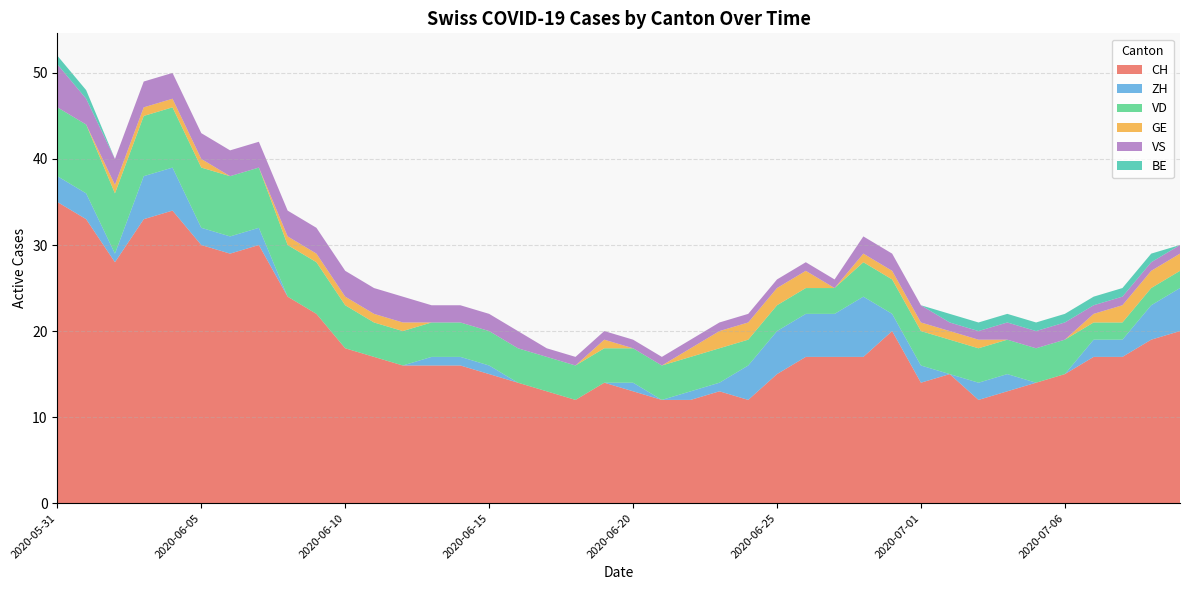

Reading left to right, extract all data points from this chart.

CH: 35	33	28	33	34	30	29	30	24	22	18	17	16	16	16	15	14	13	12	14	13	12	12	13	12	15	17	17	17	20	14	15	12	13	14	15	17	17	19	20
ZH: 3	3	1	5	5	2	2	2	0	0	0	0	0	1	1	1	0	0	0	0	1	0	1	1	4	5	5	5	7	2	2	0	2	2	0	0	2	2	4	5
VD: 8	8	7	7	7	7	7	7	6	6	5	4	4	4	4	4	4	4	4	4	4	4	4	4	3	3	3	3	4	4	4	4	4	4	4	4	2	2	2	2
GE: 0	0	1	1	1	1	0	0	1	1	1	1	1	0	0	0	0	0	0	1	0	0	1	2	2	2	2	0	1	1	1	1	1	0	0	0	1	2	2	2
VS: 5	3	3	3	3	3	3	3	3	3	3	3	3	2	2	2	2	1	1	1	1	1	1	1	1	1	1	1	2	2	2	1	1	2	2	2	1	1	1	1
BE: 1	1	0	0	0	0	0	0	0	0	0	0	0	0	0	0	0	0	0	0	0	0	0	0	0	0	0	0	0	0	0	1	1	1	1	1	1	1	1	0